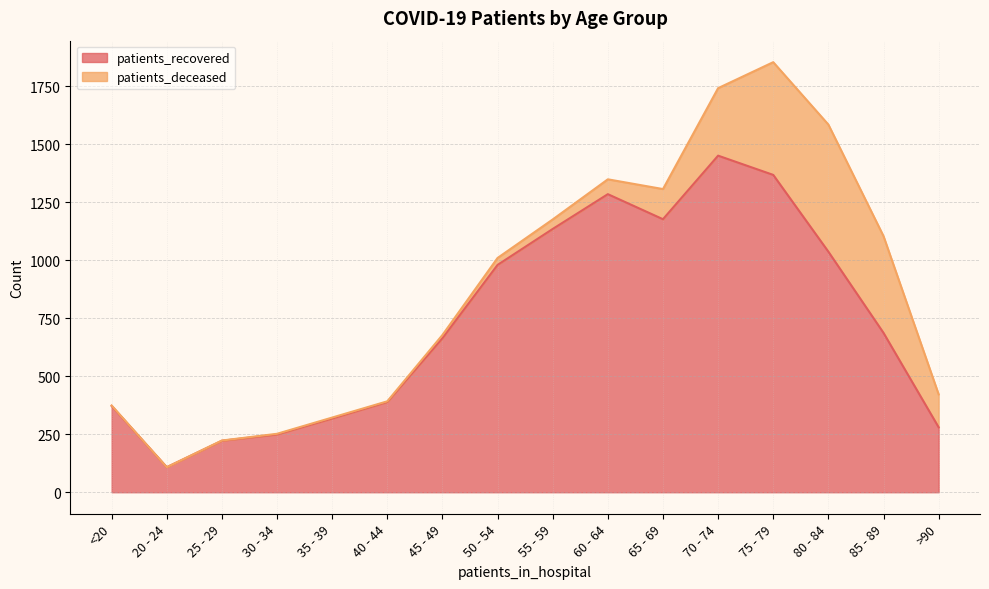

The value at 45 - 49 is 664. True or false?

True